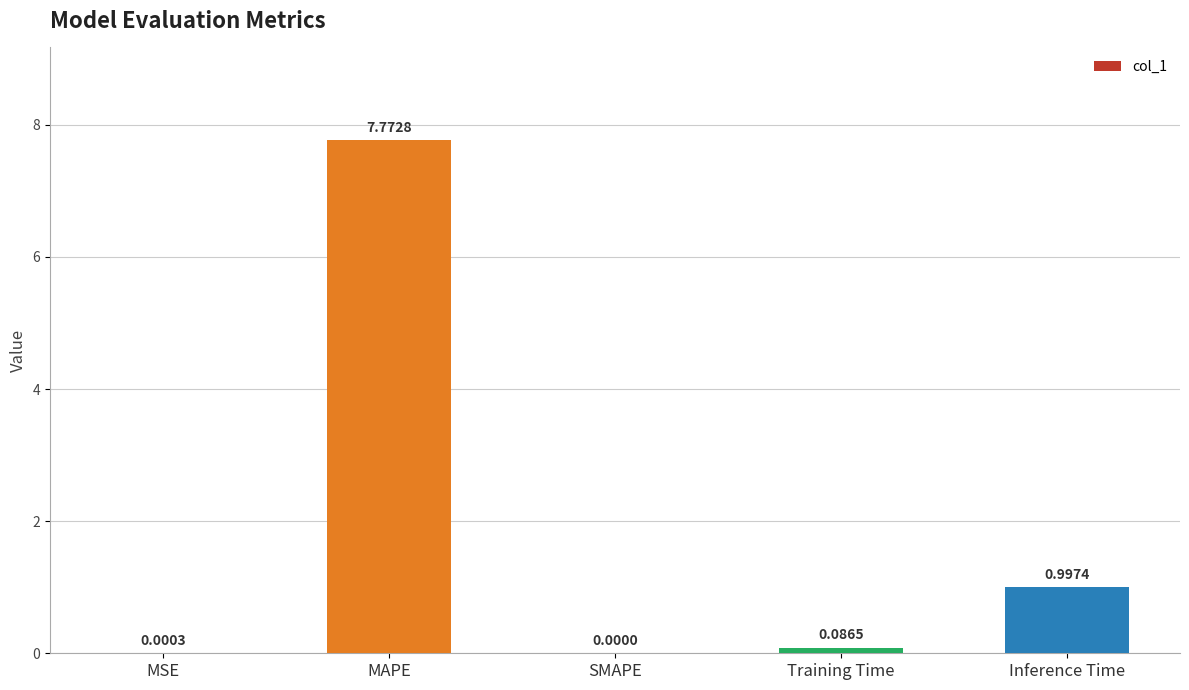

Where is the data nearest to the value 3?

Inference Time